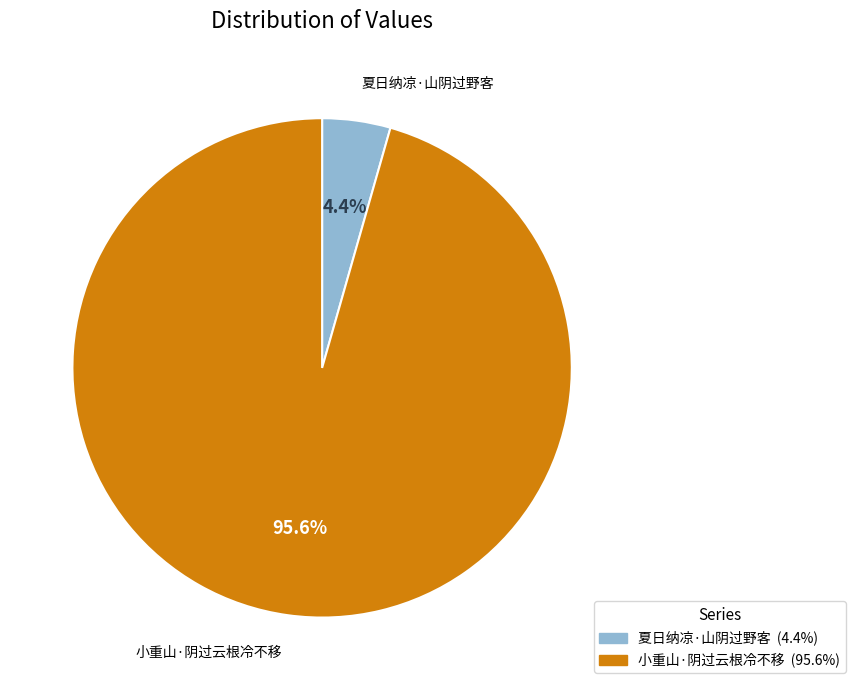

To the nearest percent, what is the combined percentage of 夏日纳凉·山阴过野客 and 小重山·阴过云根冷不移?

100%